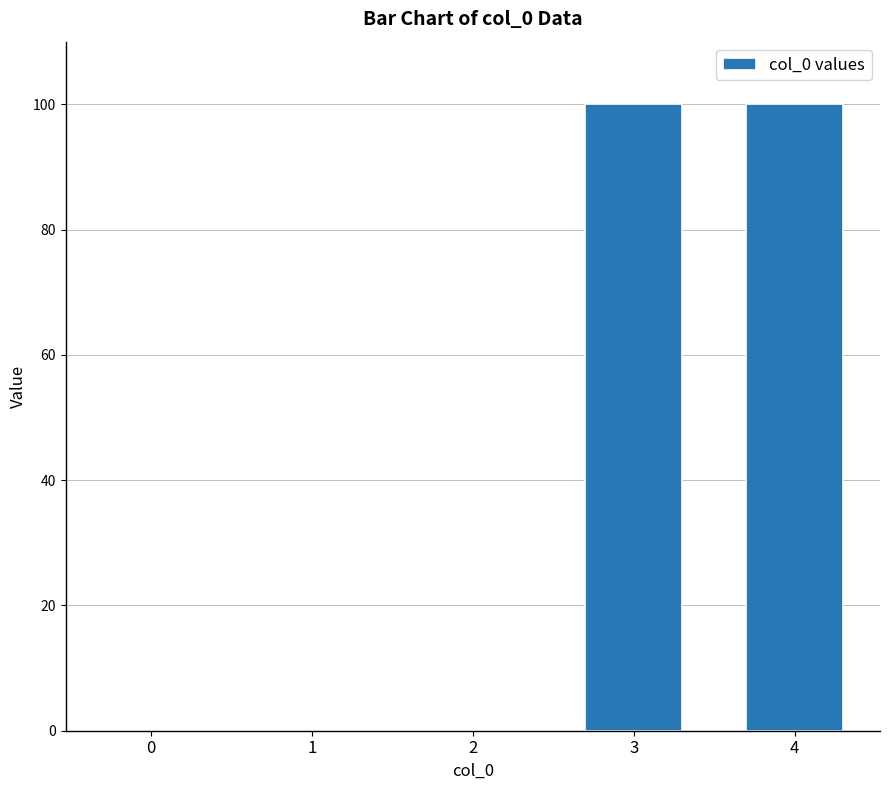

The chart shows a value of 30 at 1. True or false?

False